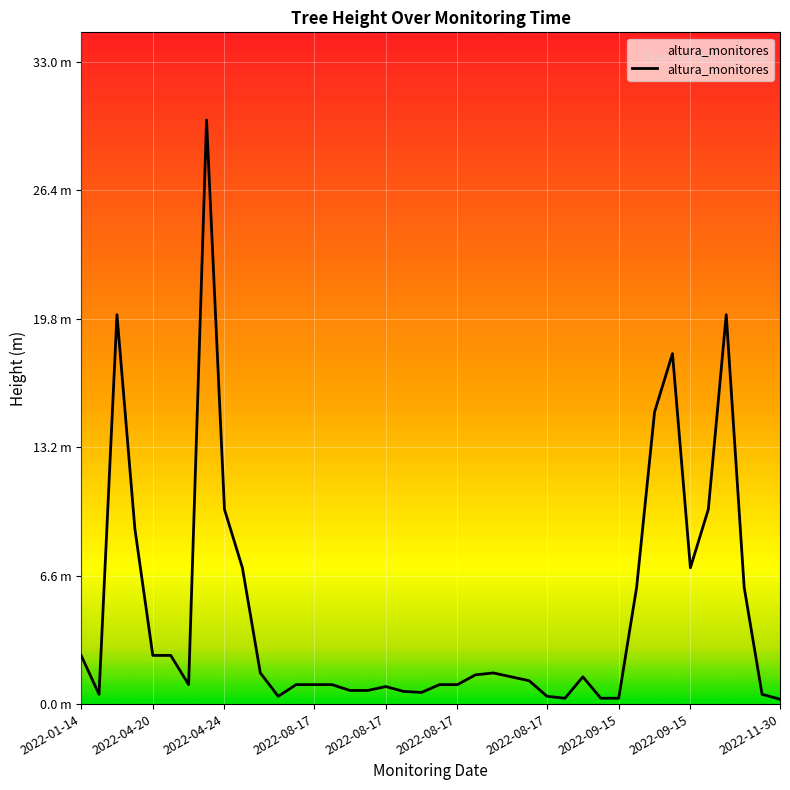

What is the difference between the maximum and second lowest values?

29.7